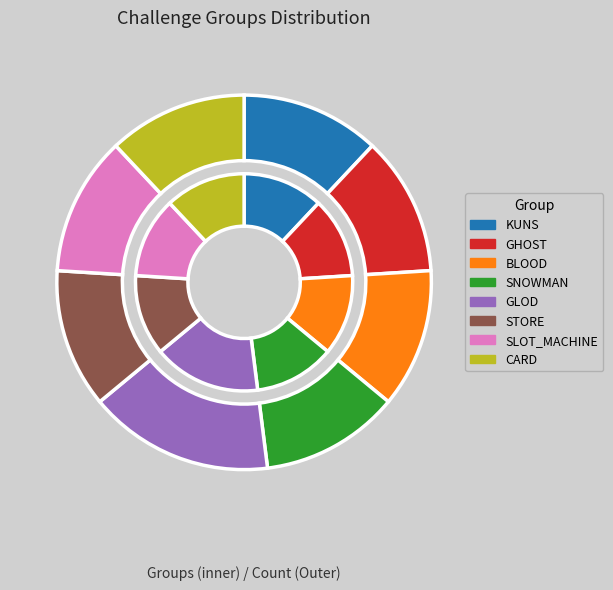

True or false: GLOD accounts for 16% of the total.

True